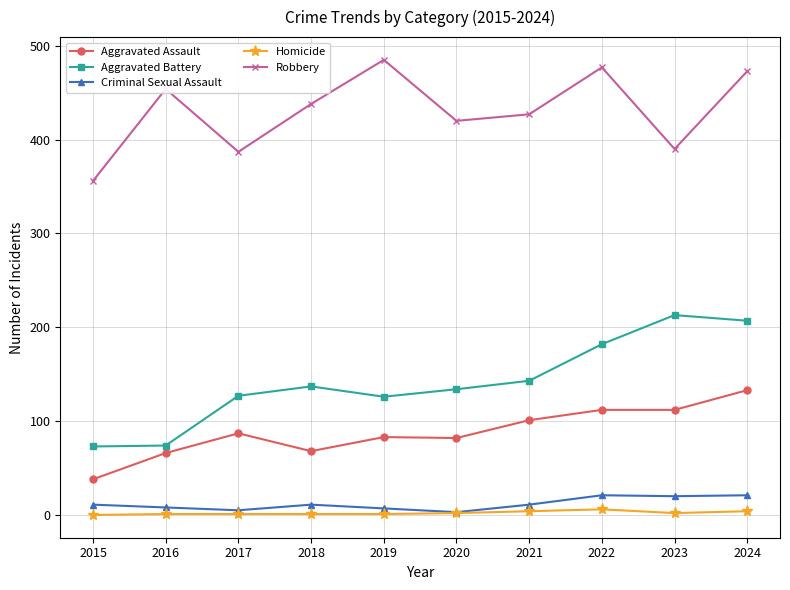

Which series changed the most between 2015 and 2016?

Robbery